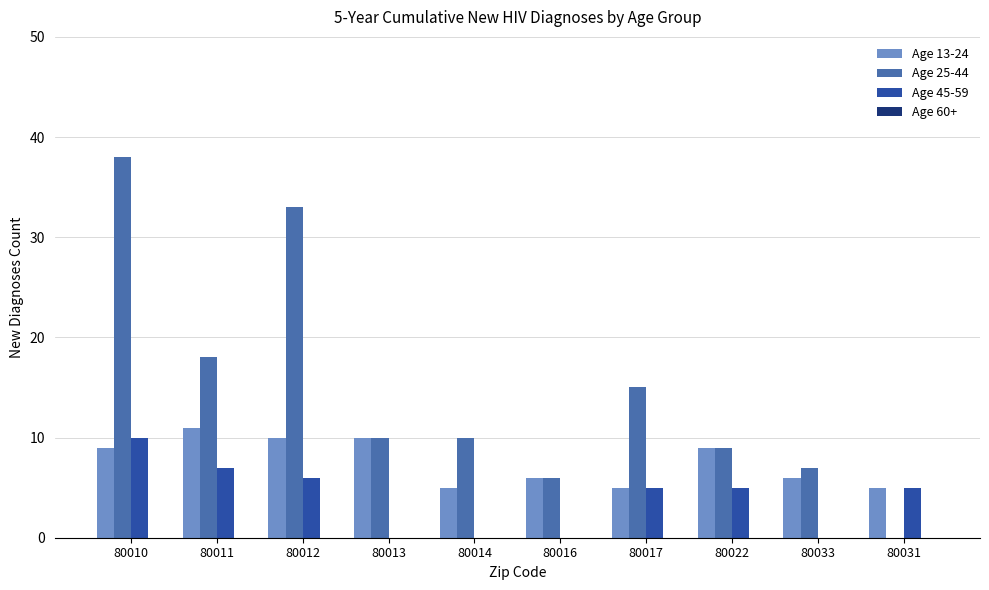

How many groups of bars are there?

10